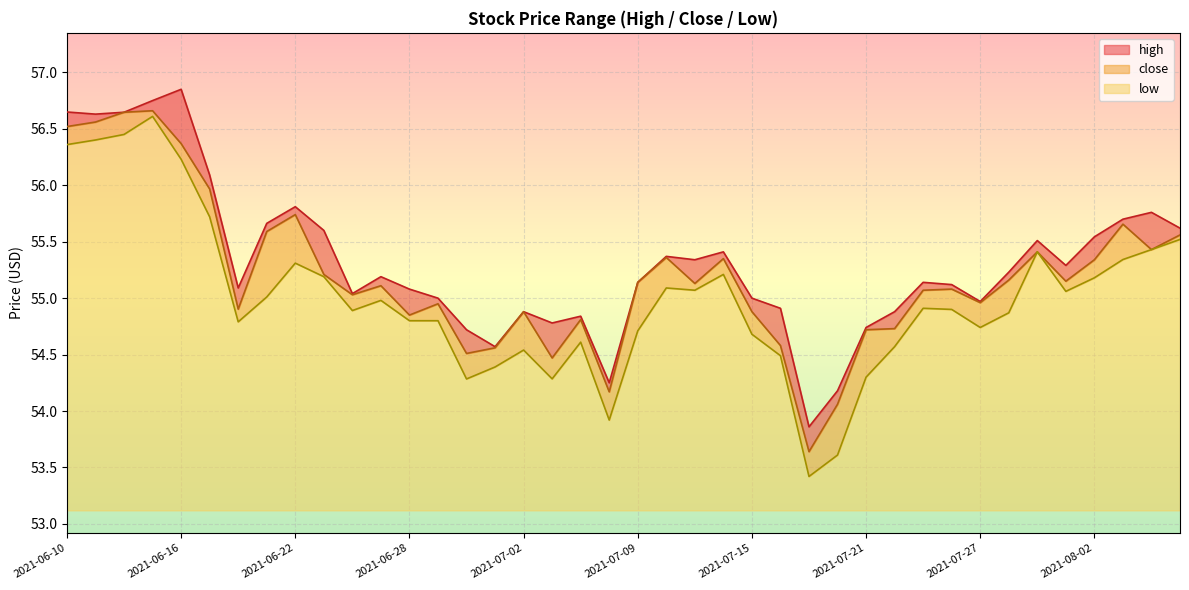

True or false: close has more than 0 interior local peaks.

True